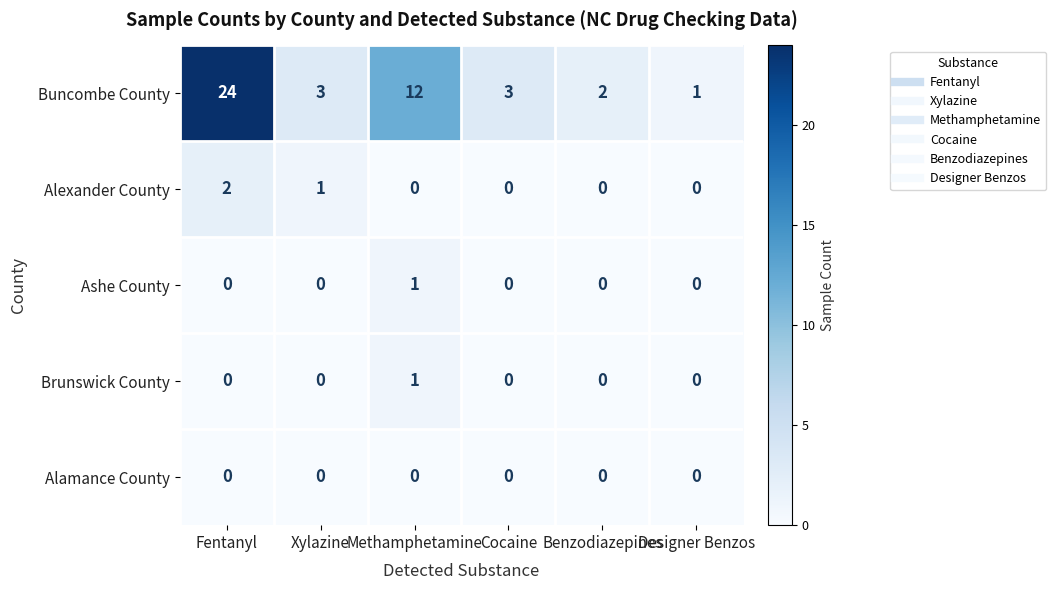

Which label corresponds to the largest value in the chart?

Fentanyl